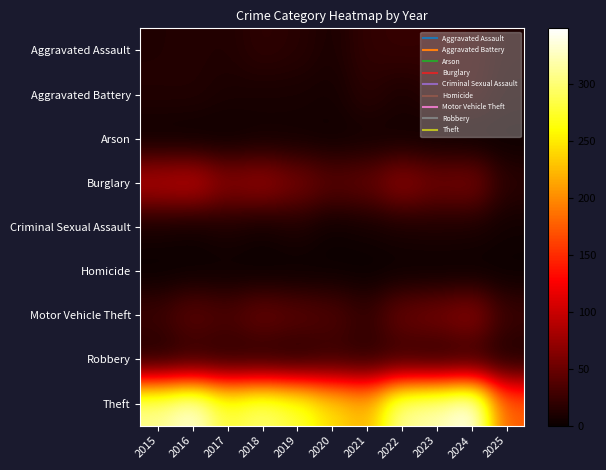

Reading left to right, what are all the values shown in this chart?

Aggravated Assault: 2015=12	2016=13	2017=12	2018=19	2019=16	2020=9	2021=21	2022=23	2023=22	2024=19	2025=10
Aggravated Battery: 2015=13	2016=13	2017=9	2018=8	2019=8	2020=6	2021=17	2022=9	2023=16	2024=18	2025=7
Arson: 2015=1	2016=0	2017=1	2018=4	2019=4	2020=3	2021=4	2022=4	2023=2	2024=0	2025=2
Burglary: 2015=90	2016=96	2017=67	2018=75	2019=58	2020=42	2021=47	2022=70	2023=54	2024=59	2025=17
Criminal Sexual Assault: 2015=6	2016=3	2017=9	2018=4	2019=10	2020=2	2021=5	2022=8	2023=10	2024=9	2025=4
Homicide: 2015=0	2016=1	2017=1	2018=0	2019=0	2020=1	2021=0	2022=1	2023=0	2024=0	2025=1
Motor Vehicle Theft: 2015=27	2016=44	2017=36	2018=50	2019=43	2020=37	2021=23	2022=50	2023=57	2024=69	2025=26
Robbery: 2015=8	2016=15	2017=13	2018=11	2019=9	2020=19	2021=16	2022=19	2023=12	2024=16	2025=8
Theft: 2015=311	2016=337	2017=280	2018=300	2019=281	2020=245	2021=221	2022=314	2023=322	2024=349	2025=176